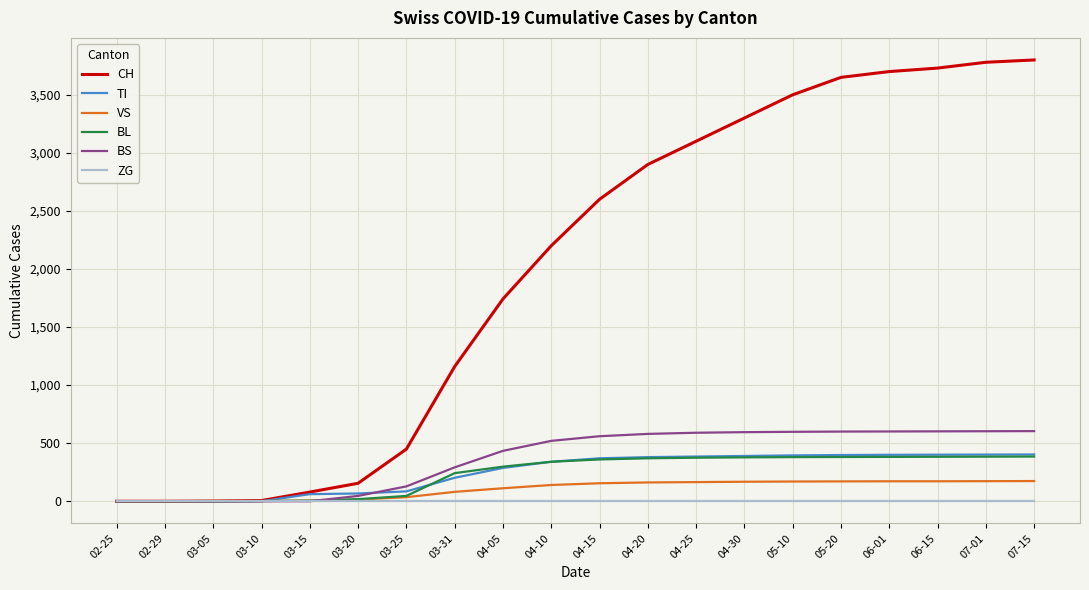

Is the value of ZG at 04-10 greater than the value of BL at 03-25?

No